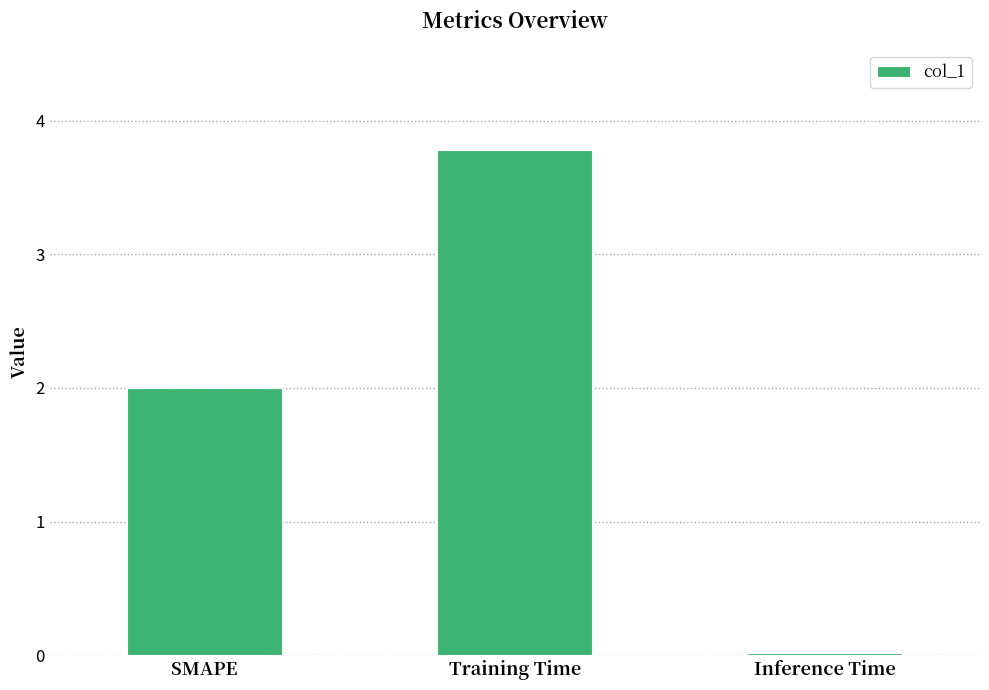

How many bars are there in total?

3